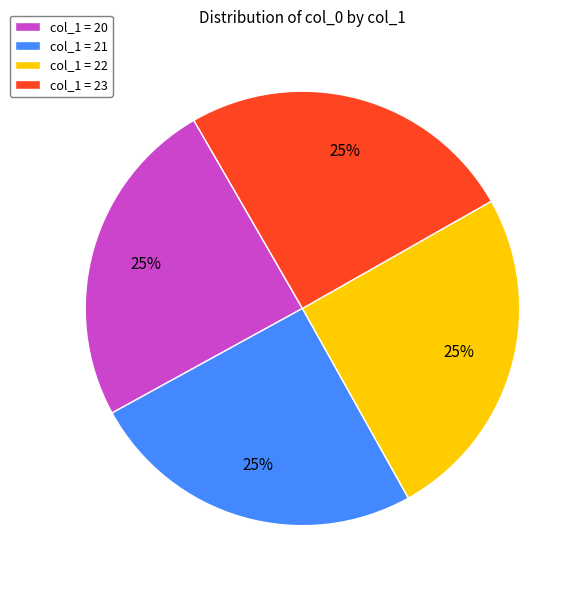

Approximately how many times larger is the value at col_1 = 23 compared to col_1 = 20?

1.0